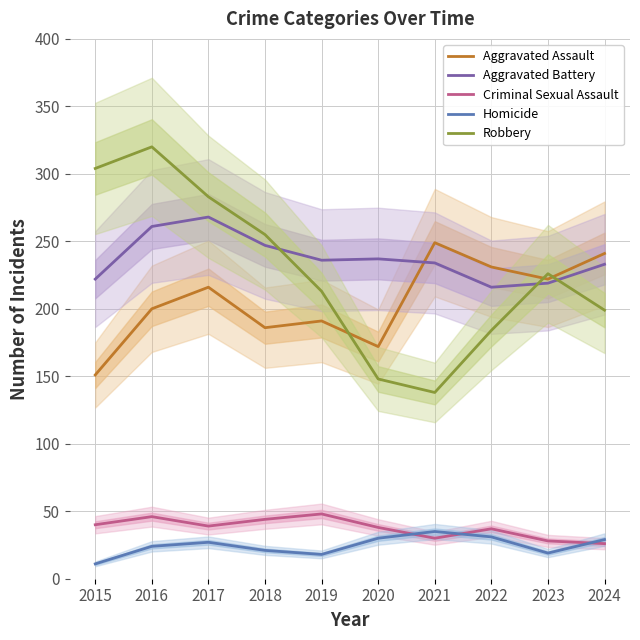

What are all the series names shown in the legend?

Aggravated Assault, Aggravated Battery, Criminal Sexual Assault, Homicide, Robbery